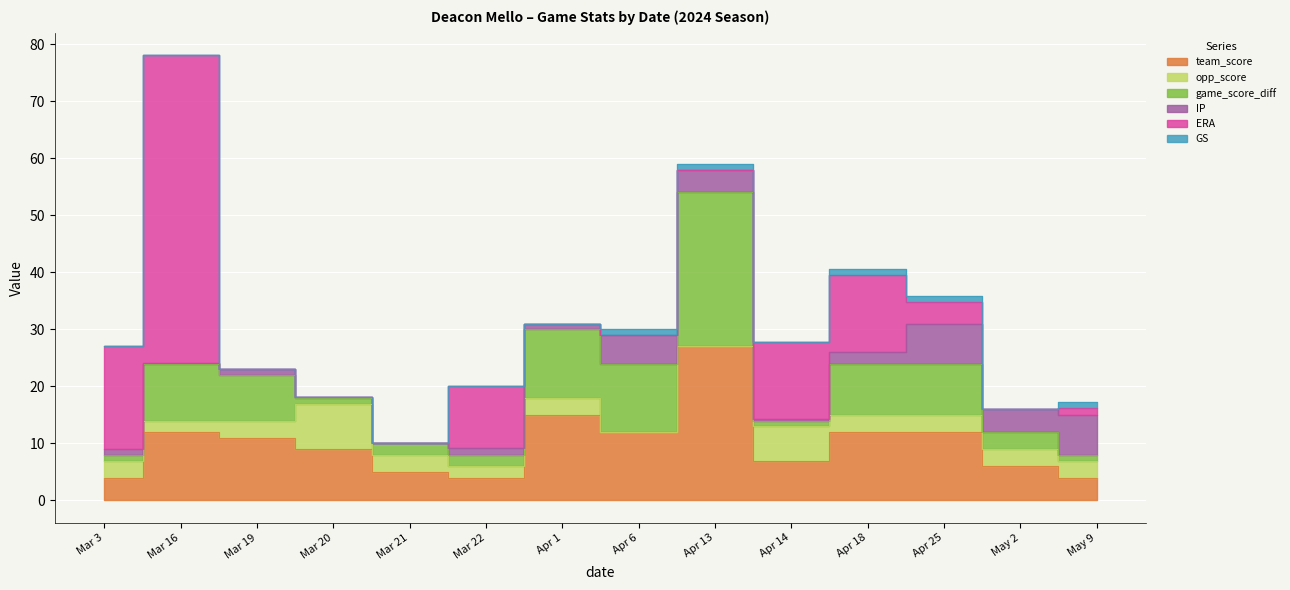

True or false: opp_score has more than 2 points higher than both neighbors.

True